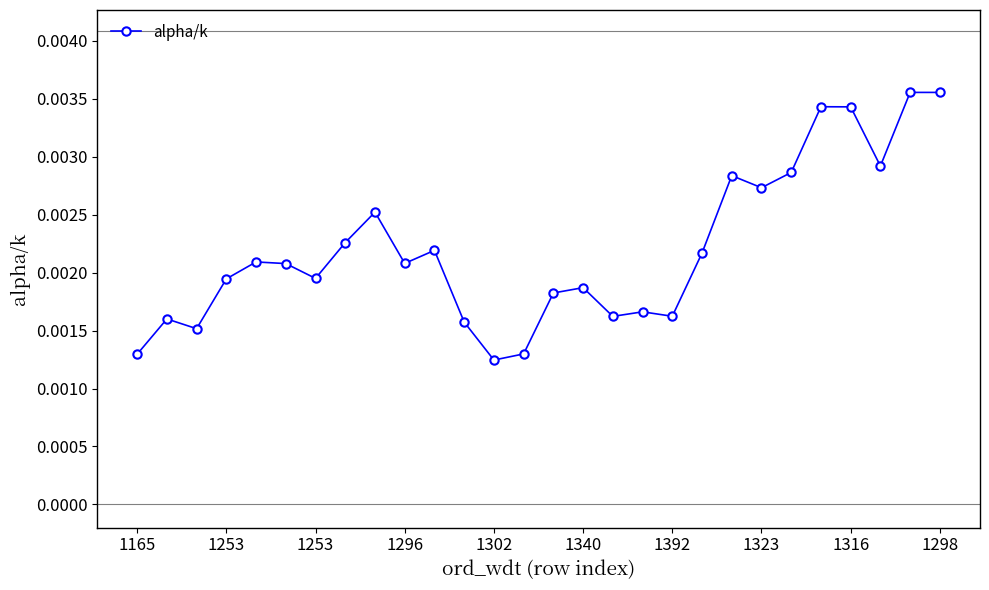

True or false: the data has more than 2 interior local peaks.

True